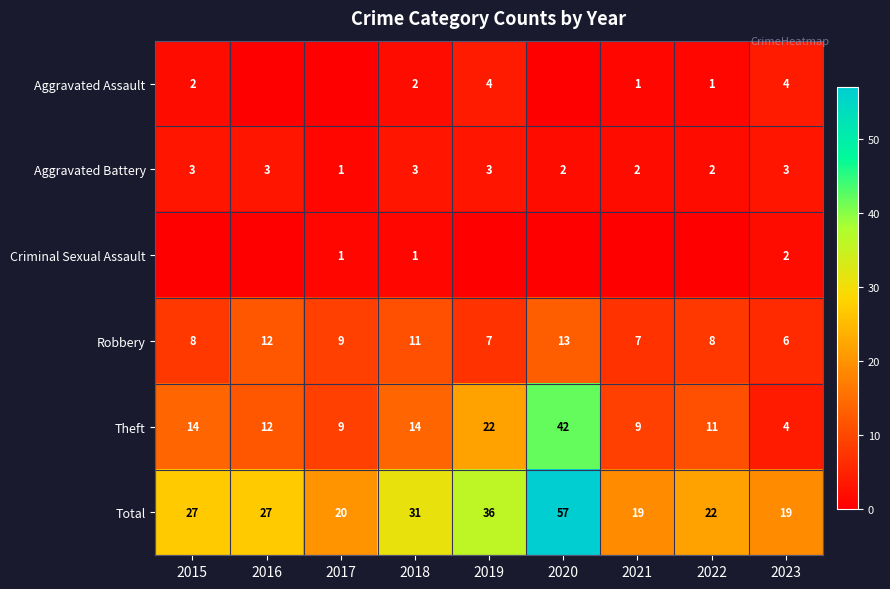

Which has a higher value, 2016 or 2023?

2023